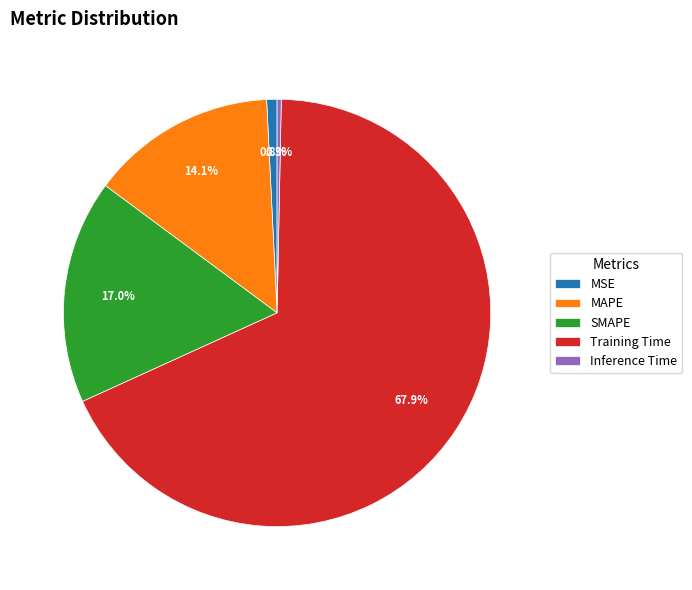

Does MAPE represent more than half of the total?

No